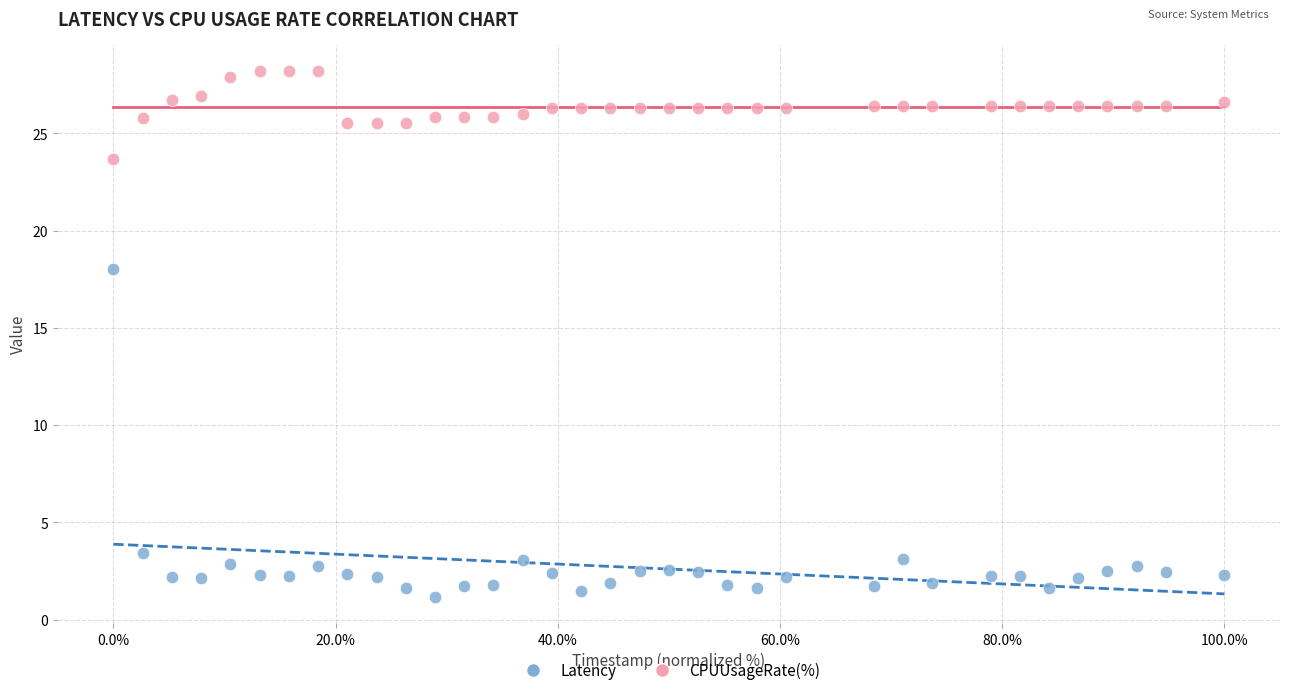

What are all the series names shown in the legend?

Latency, CPUUsageRate(%)